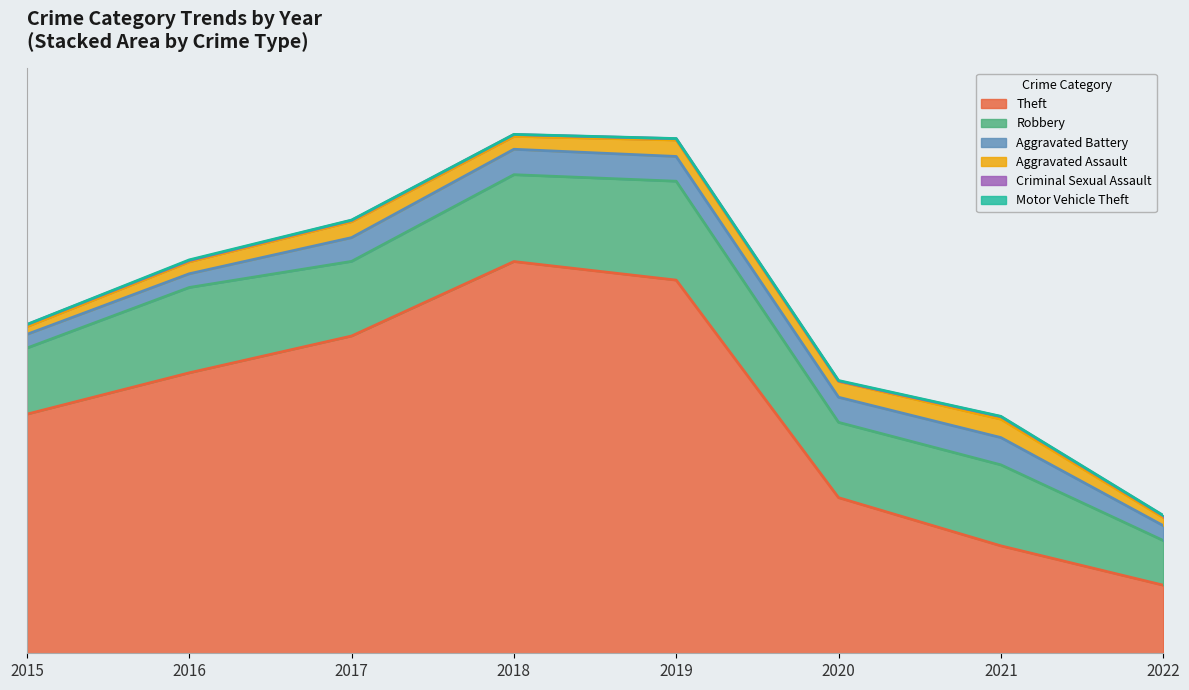

Where does the Theft series first go above 1676?

2017